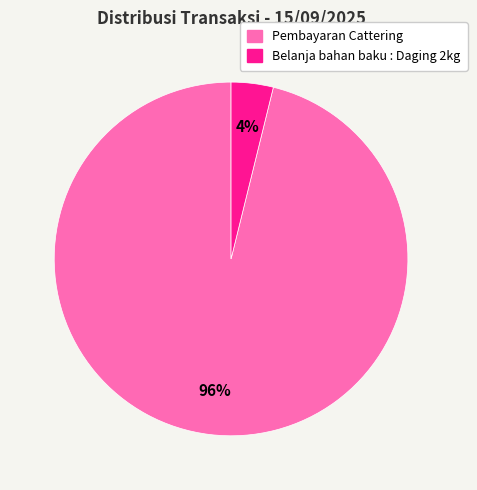

Rank the categories by value from lowest to highest.

Belanja bahan baku : Daging 2kg, Pembayaran Cattering